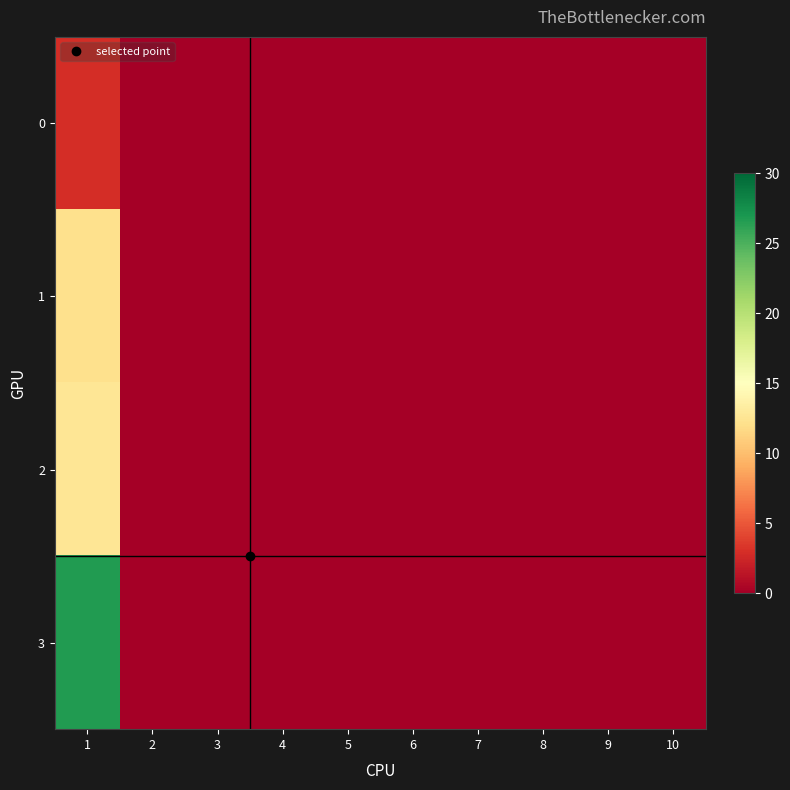

Reading left to right, what are all the values shown in this chart?

0: 1=2.9	2=0.0	3=0.0	4=0.0	5=0.0	6=0.0	7=0.0	8=0.0	9=0.0	10=0.0
1: 1=12.1	2=0.0	3=0.0	4=0.0	5=0.0	6=0.0	7=0.0	8=0.0	9=0.0	10=0.0
2: 1=12.6	2=0.0	3=0.0	4=0.0	5=0.0	6=0.0	7=0.0	8=0.0	9=0.0	10=0.0
3: 1=26.7	2=0.0	3=0.0	4=0.0	5=0.0	6=0.0	7=0.0	8=0.0	9=0.0	10=0.0